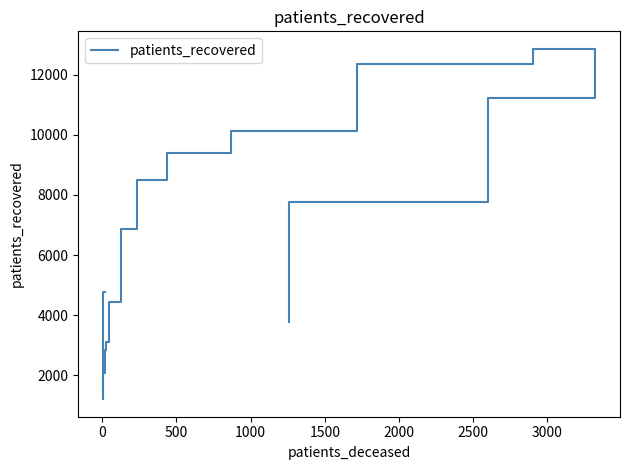

How many data points are less than 6871?

8